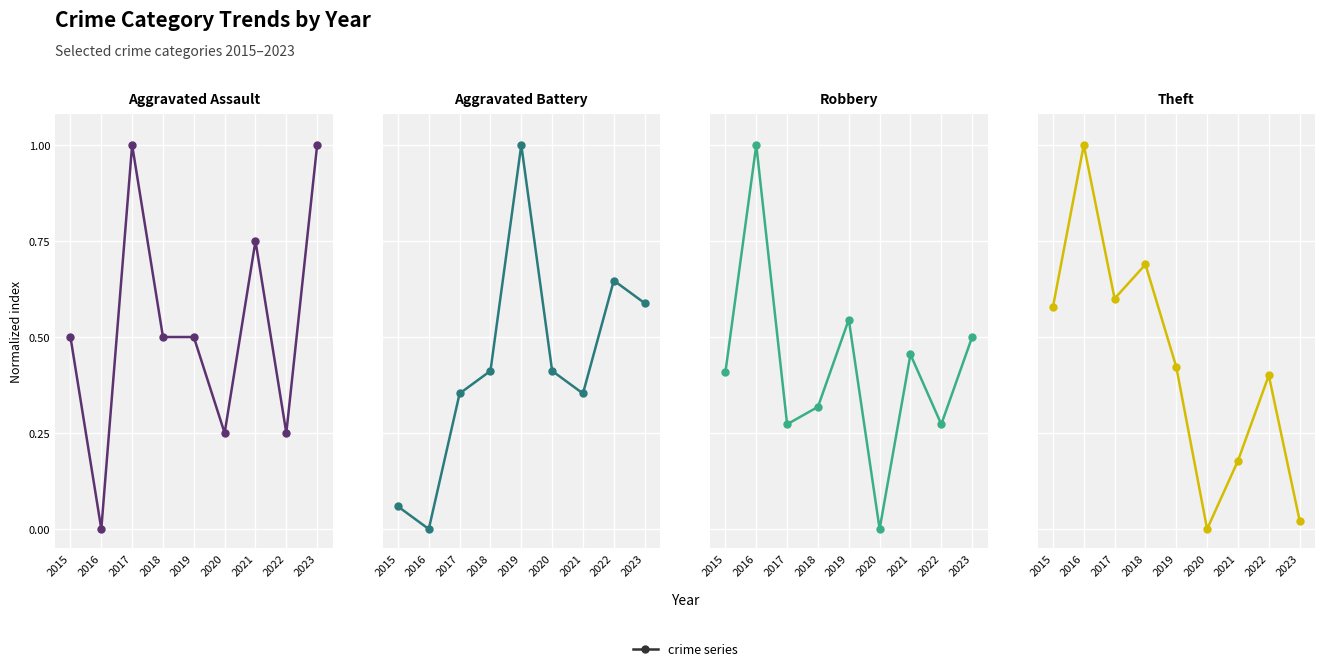

At which label is Robbery closest to 0?

2020